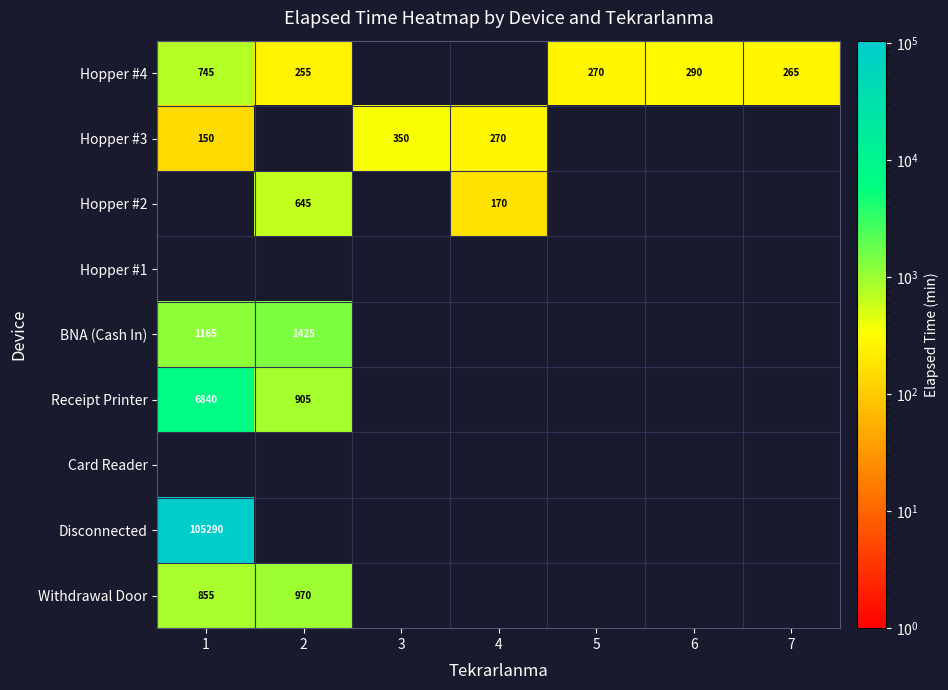

The value of Receipt Printer at 1 is 3549. True or false?

False